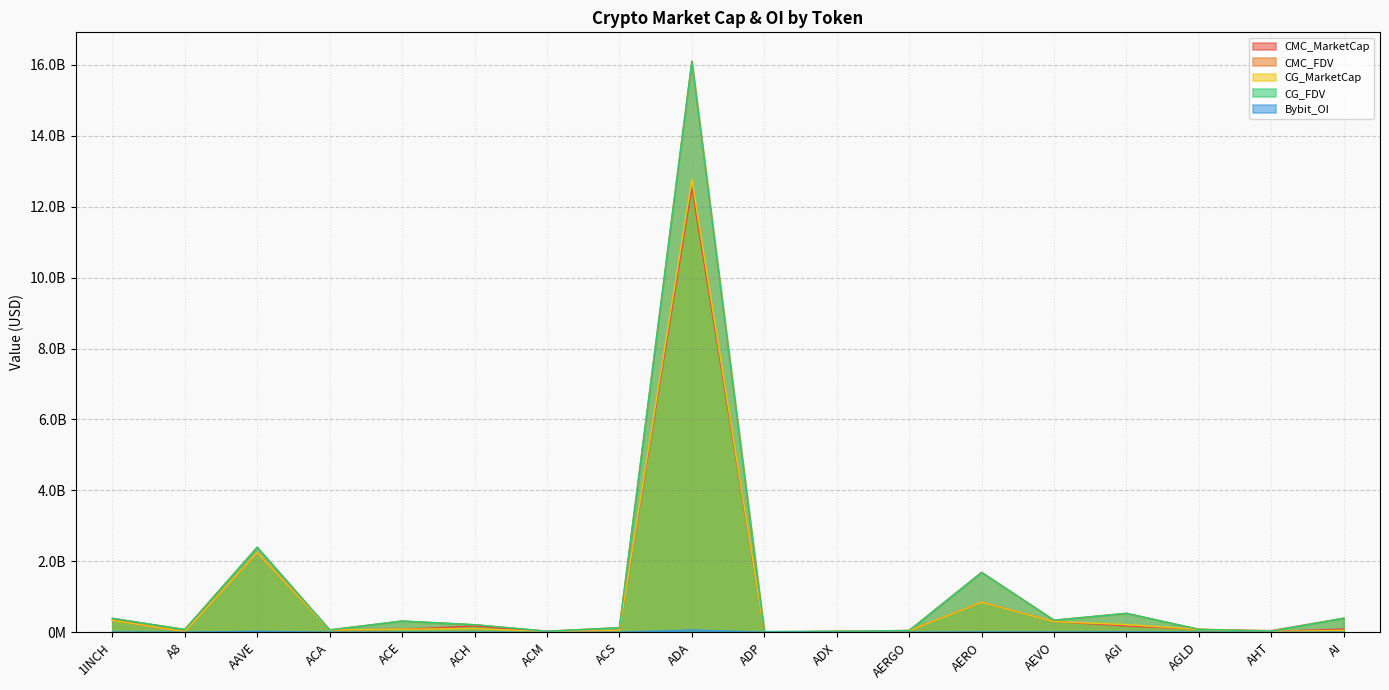

At which category does Bybit_OI reach its first local peak?

AAVE